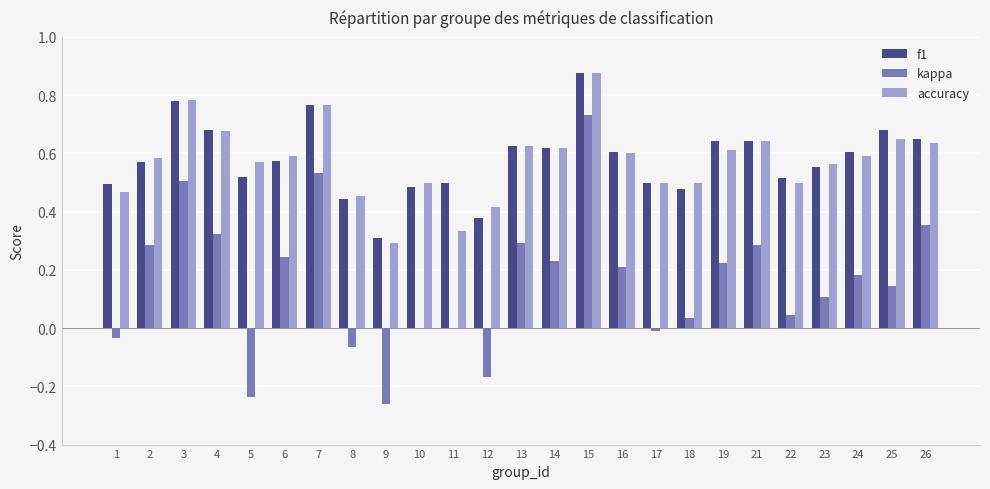

Which category has the highest value across all series?

15